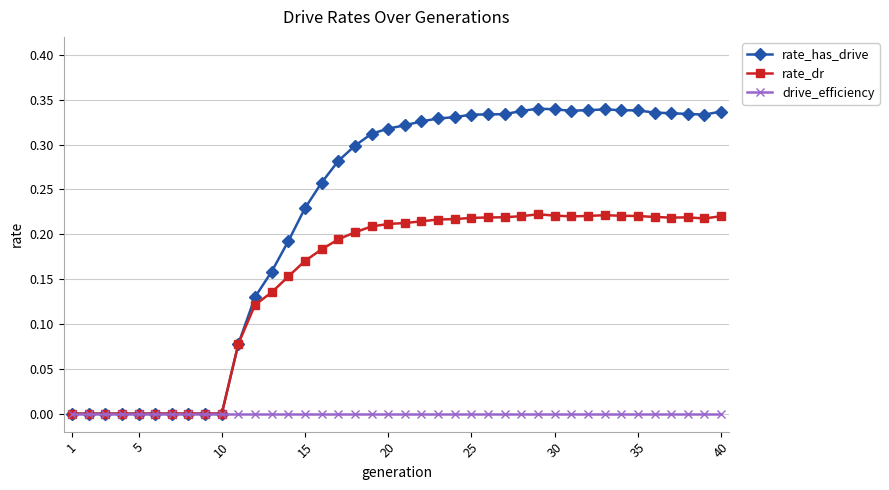

True or false: rate_dr has more than 1 interior local peaks.

True